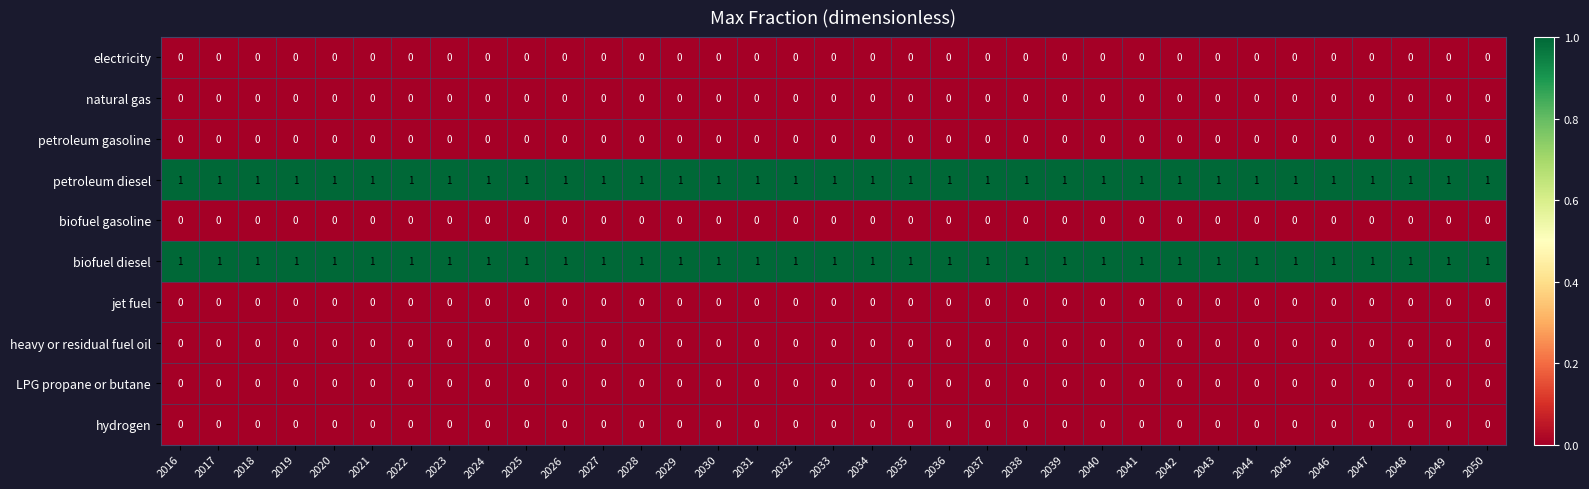

Is it true that electricity equals 0 at 2023?

True